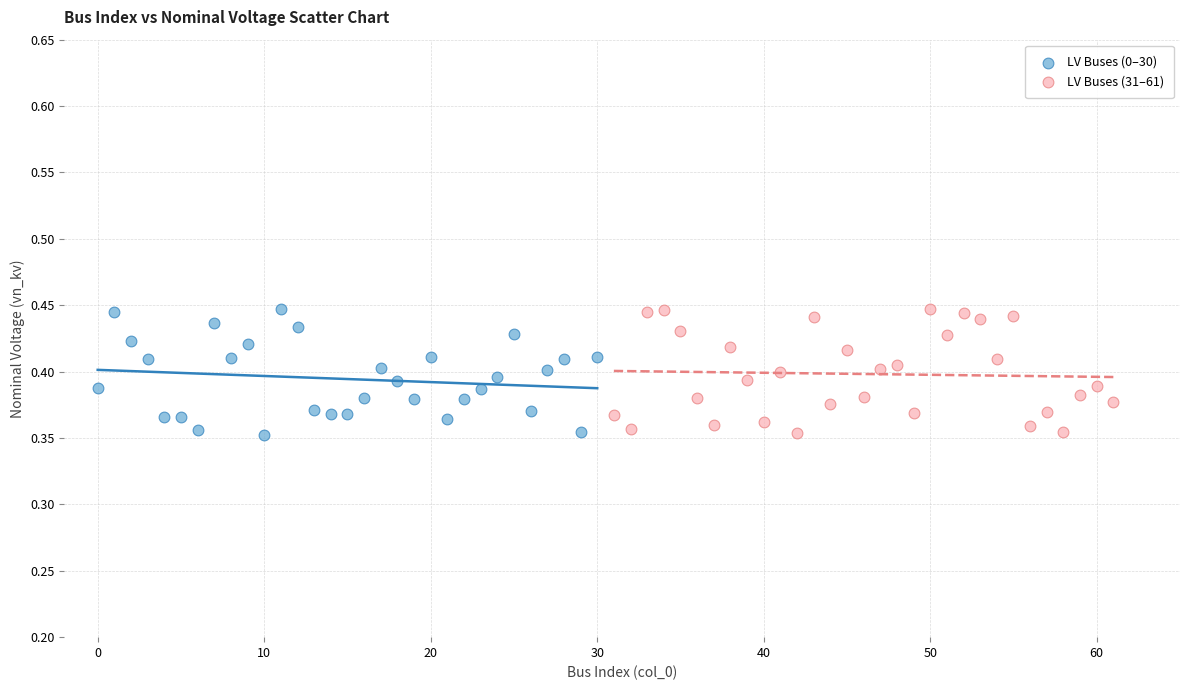

What are all the series names shown in the legend?

LV Buses (0–30), LV Buses (31–61)